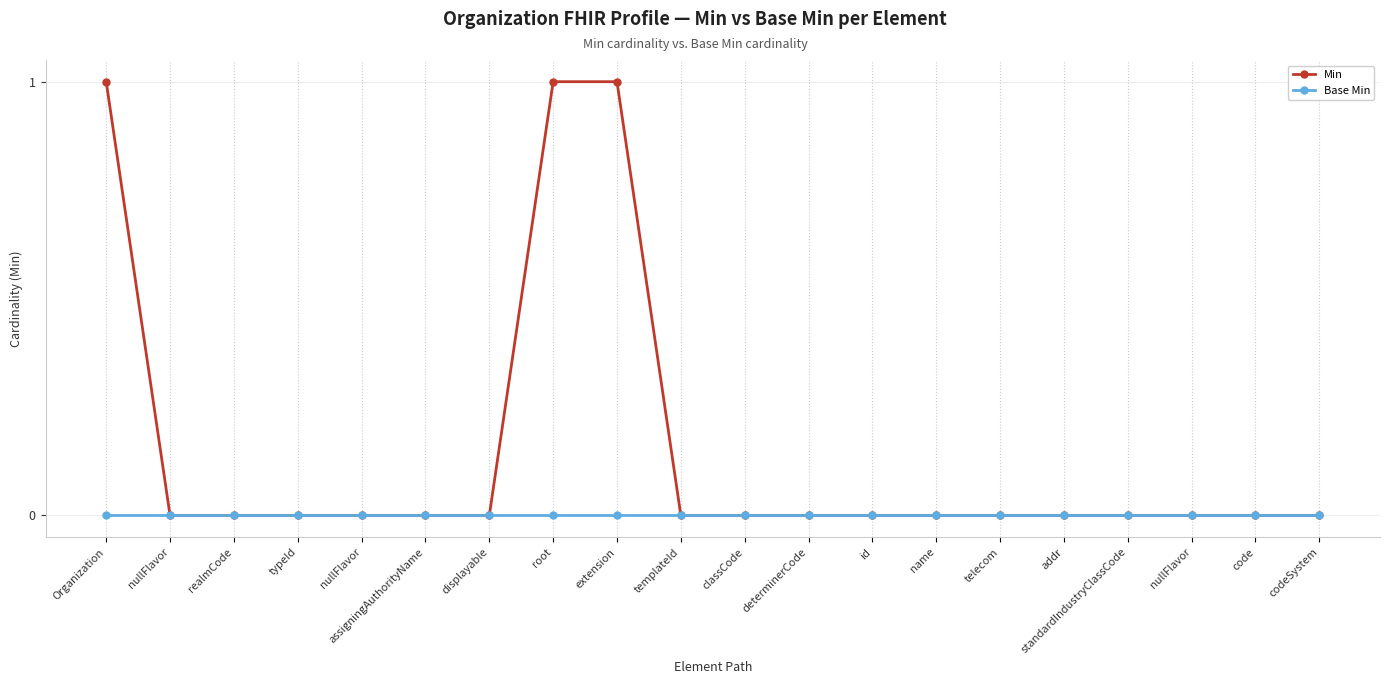

How many series are shown in this chart?

2